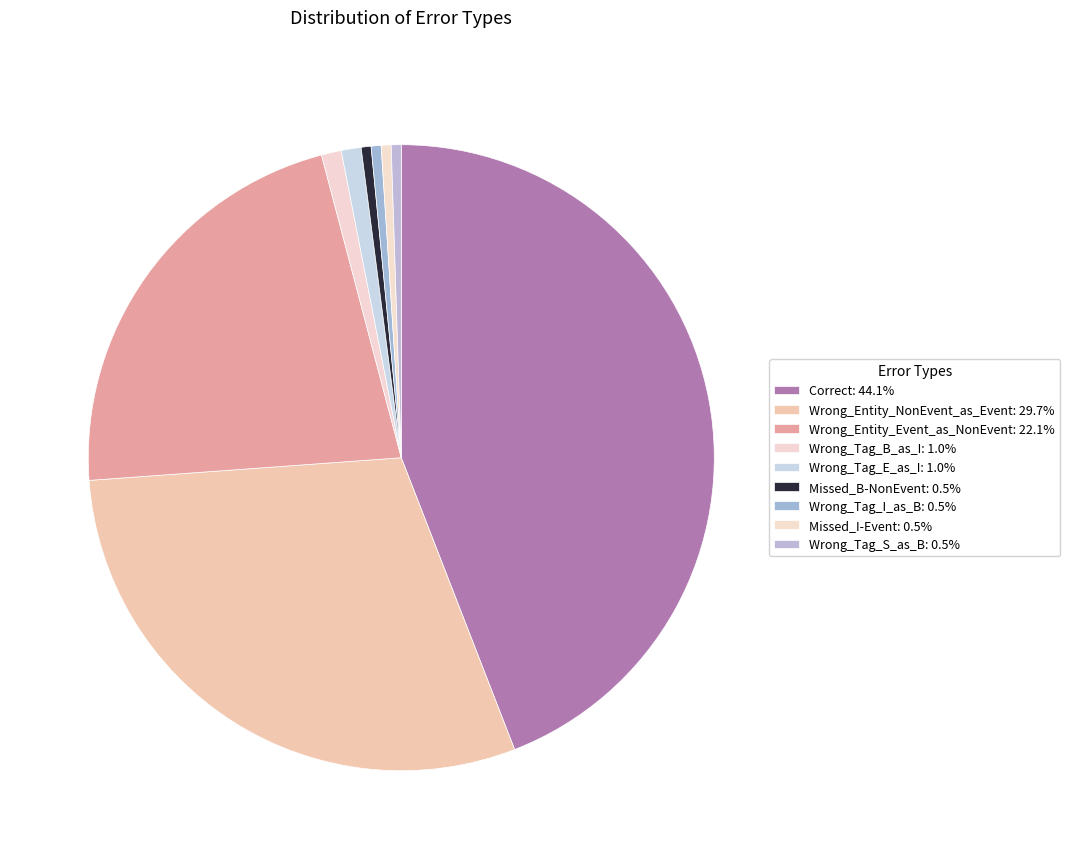

What percentage is the Wrong_Tag_E_as_I slice, to the nearest percent?

1%